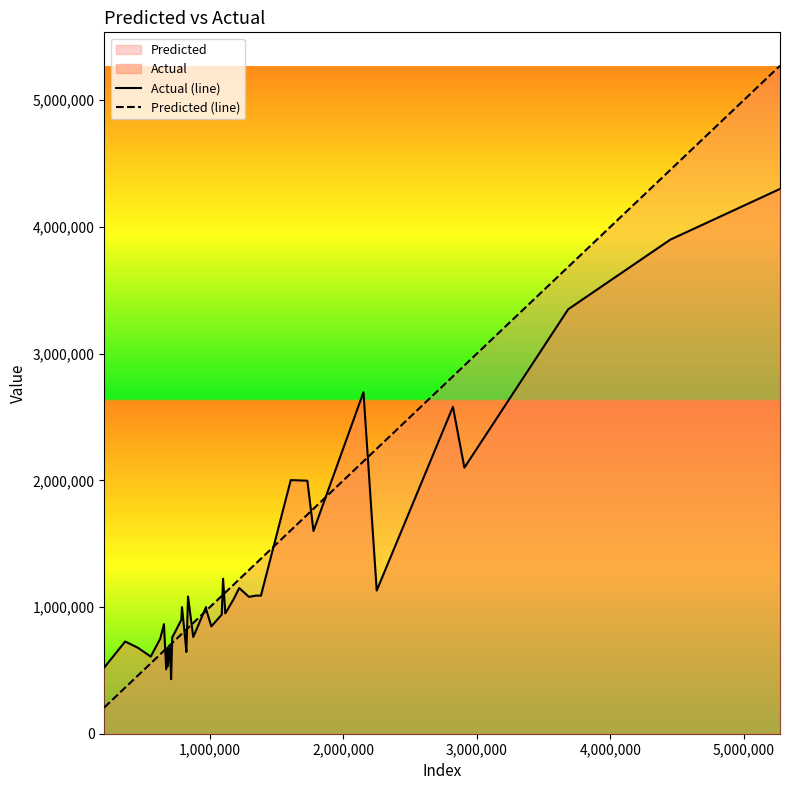

True or false: Actual (line) and Predicted (line) intersect in this chart.

True